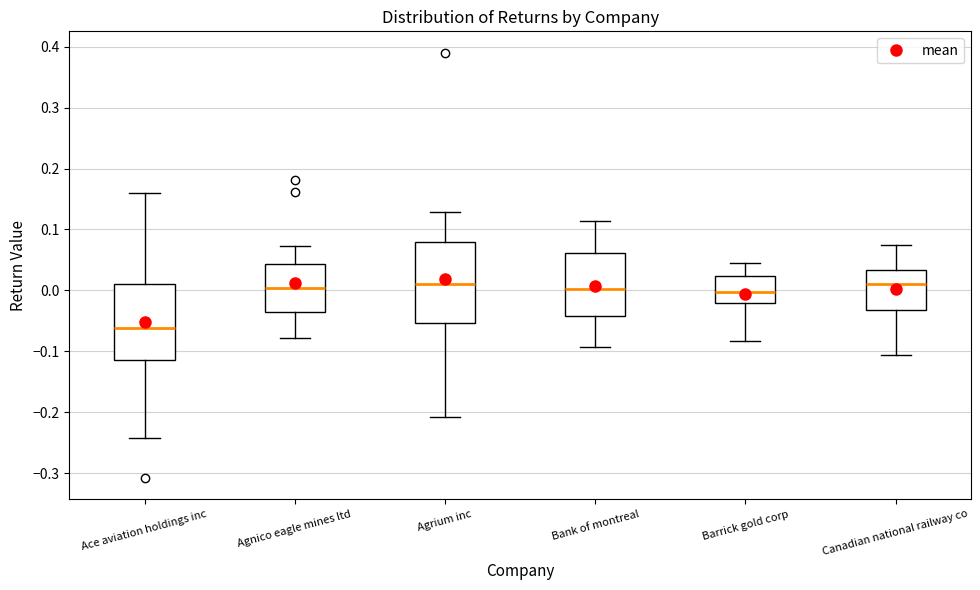

Where is the lower edge of the box for Bank of montreal on the y-axis? The values are not printed on the chart, so give them approximately, as read against the axis.

-0.04